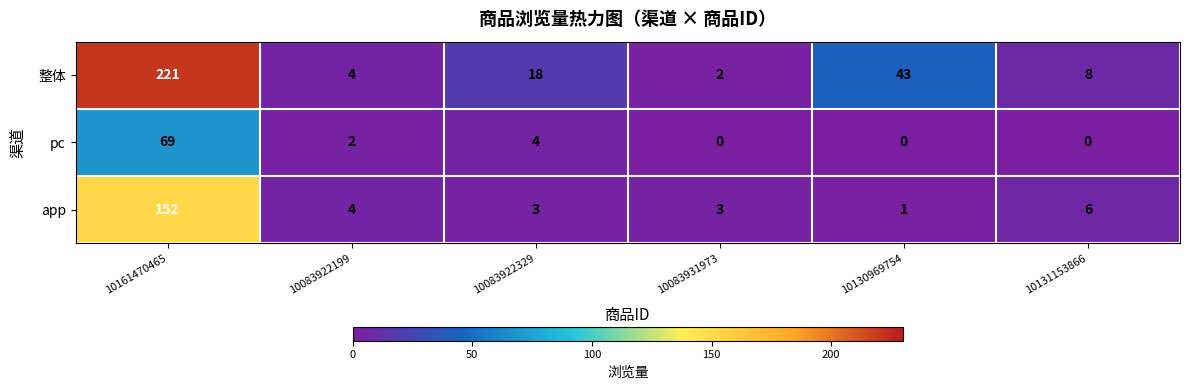

Is it true that 整体 equals 8 at 10131153866?

True